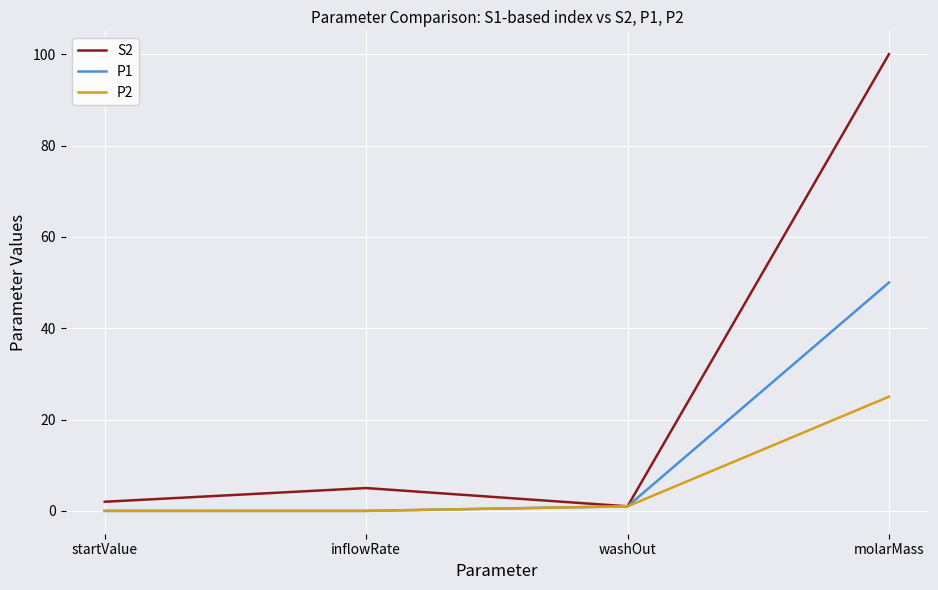

Reading right to left, transcribe all the data shown in this chart.

S2: molarMass=100	washOut=1	inflowRate=5	startValue=2
P1: molarMass=50	washOut=1	inflowRate=0	startValue=0
P2: molarMass=25	washOut=1	inflowRate=0	startValue=0